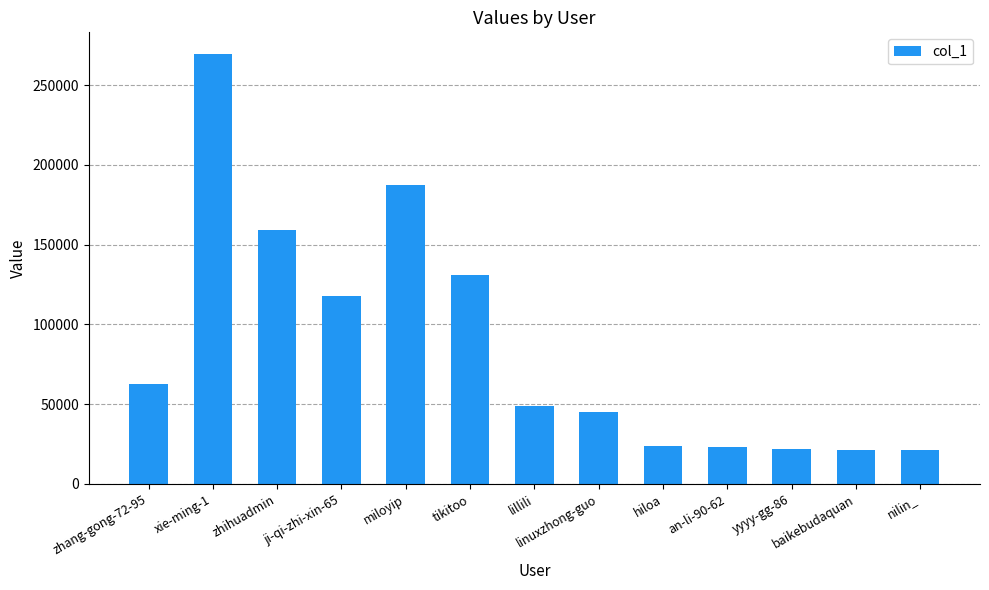

How many series are shown in this chart?

1